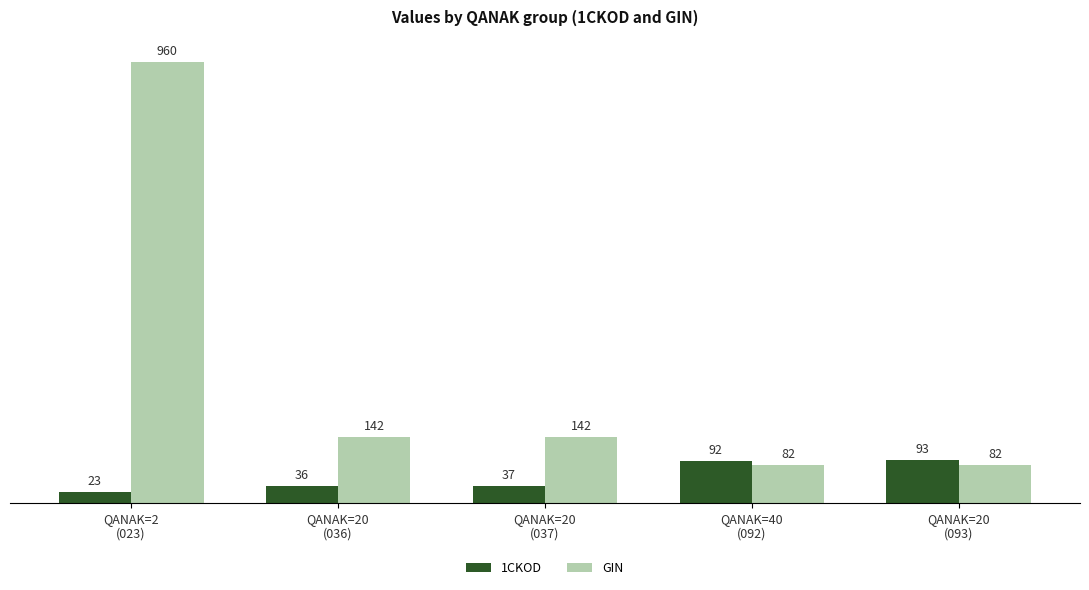

True or false: GIN has a value of 82.5 at QANAK=20
(093).

True